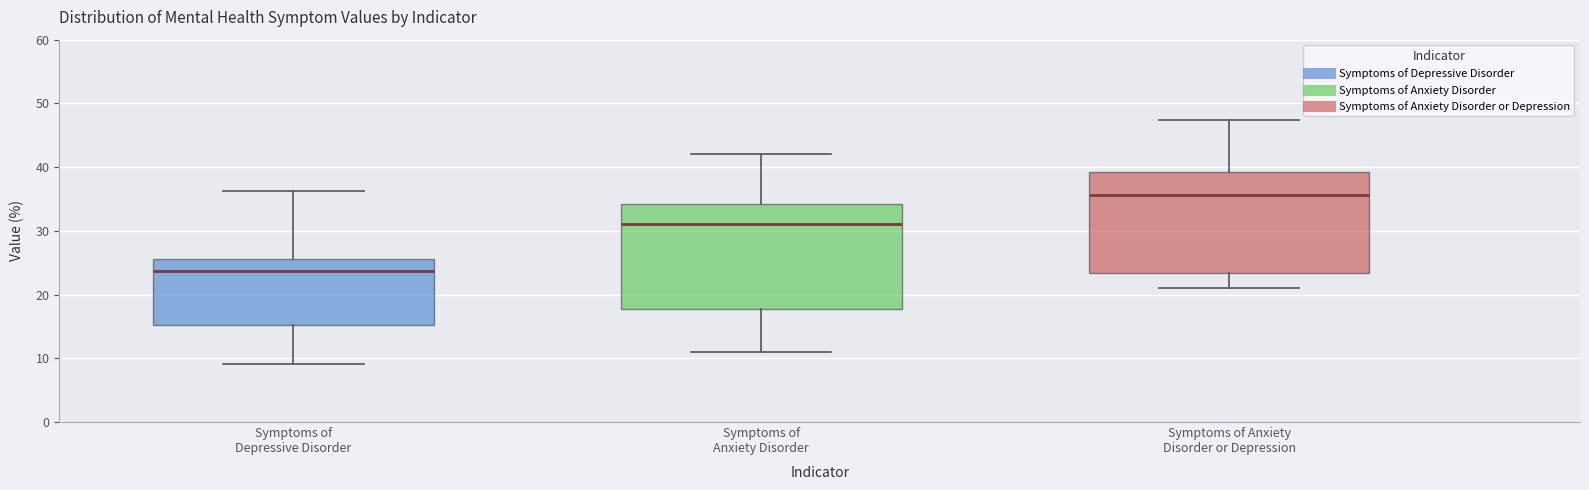

Reading left to right, transcribe this box plot: for each box, give where its median line is, the range the box spans, and where its two whiskers end, as read against the y-axis. The values are not printed on the chart, so give them approximately, as read against the axis.

Symptoms of Depressive Disorder: median 24, box 15 to 26, whiskers 9 to 36
Symptoms of Anxiety Disorder: median 31, box 18 to 34, whiskers 11 to 42
Symptoms of Anxiety Disorder or Depression: median 36, box 23 to 39, whiskers 21 to 47